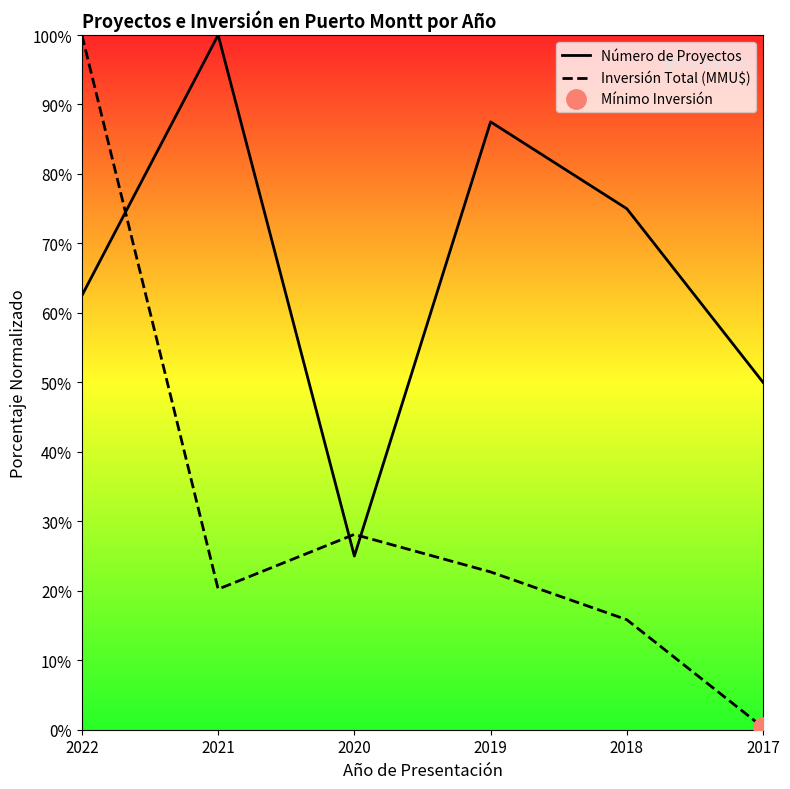

True or false: Inversión Total (MMU$) has a value of 149.2 at 2022.

False